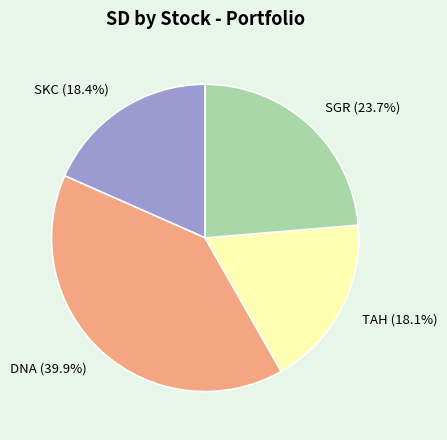

Which category has the biggest portion of the pie?

DNA